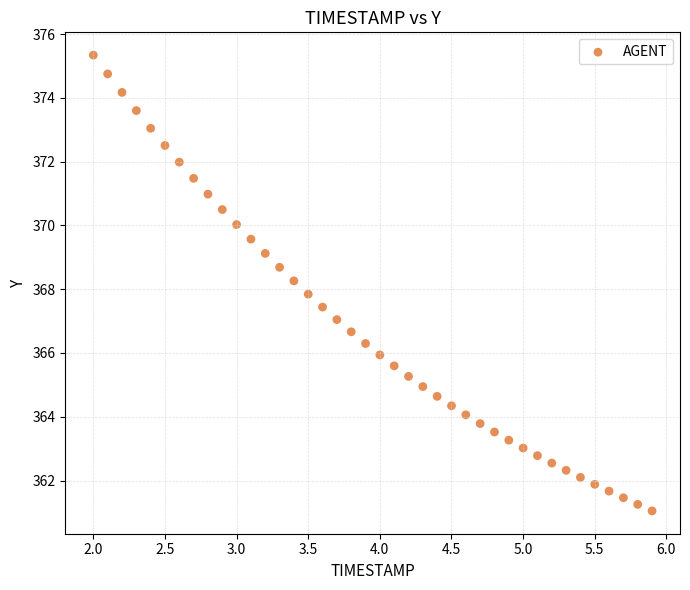

What is the range of X values (max minus min)?

3.9